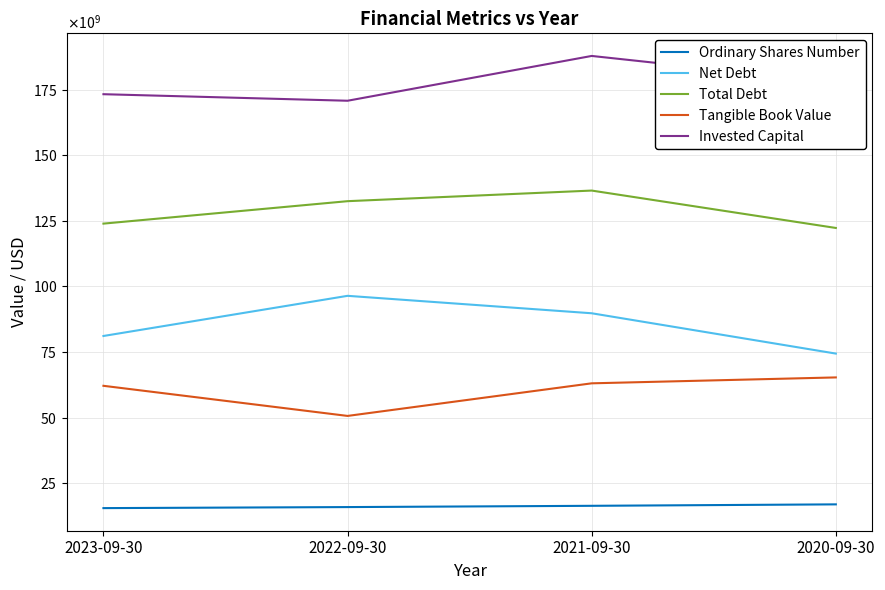

What are all the series names shown in the legend?

Ordinary Shares Number, Net Debt, Total Debt, Tangible Book Value, Invested Capital